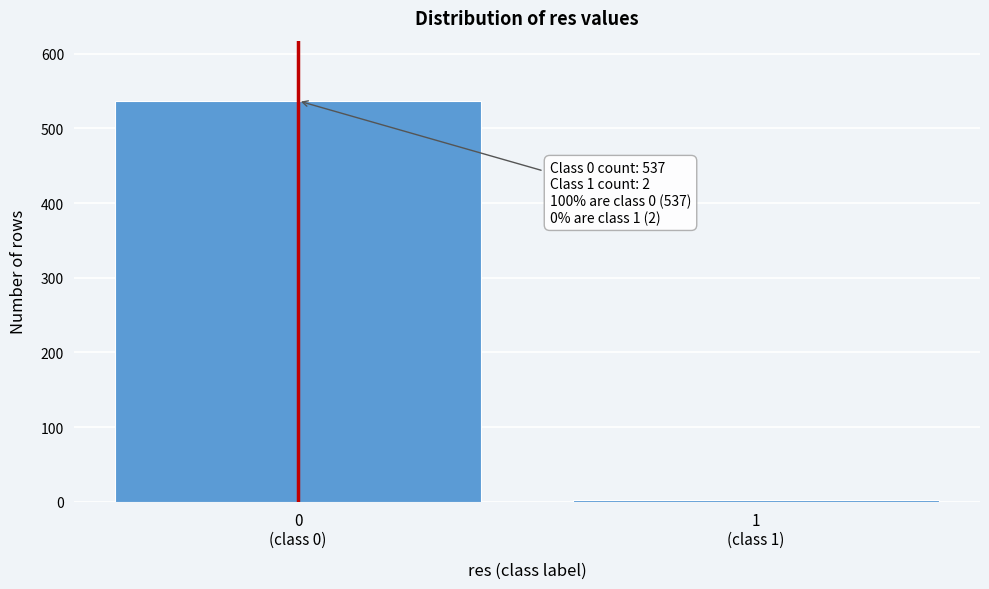

Reading left to right, transcribe all the data shown in this chart.

537	2